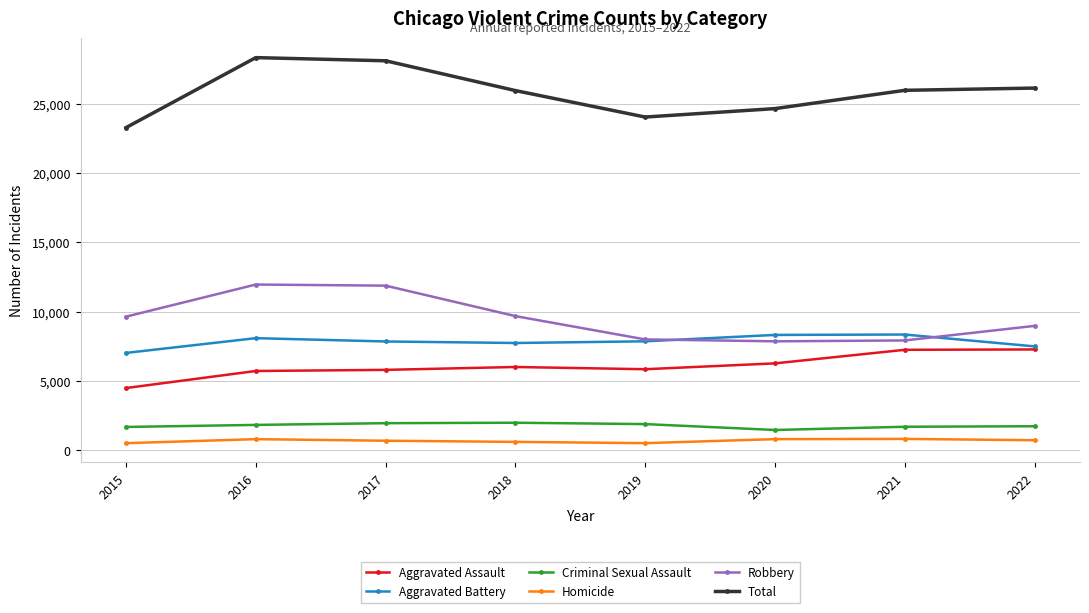

How many distinct data groups are displayed?

6